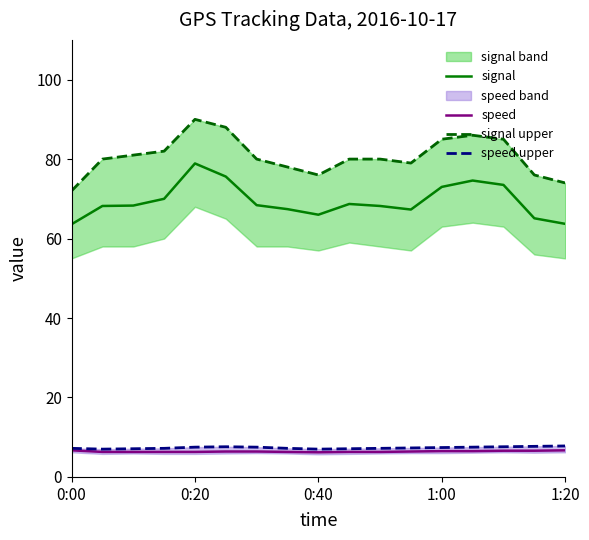

Which series has the largest total across all categories?

signal upper